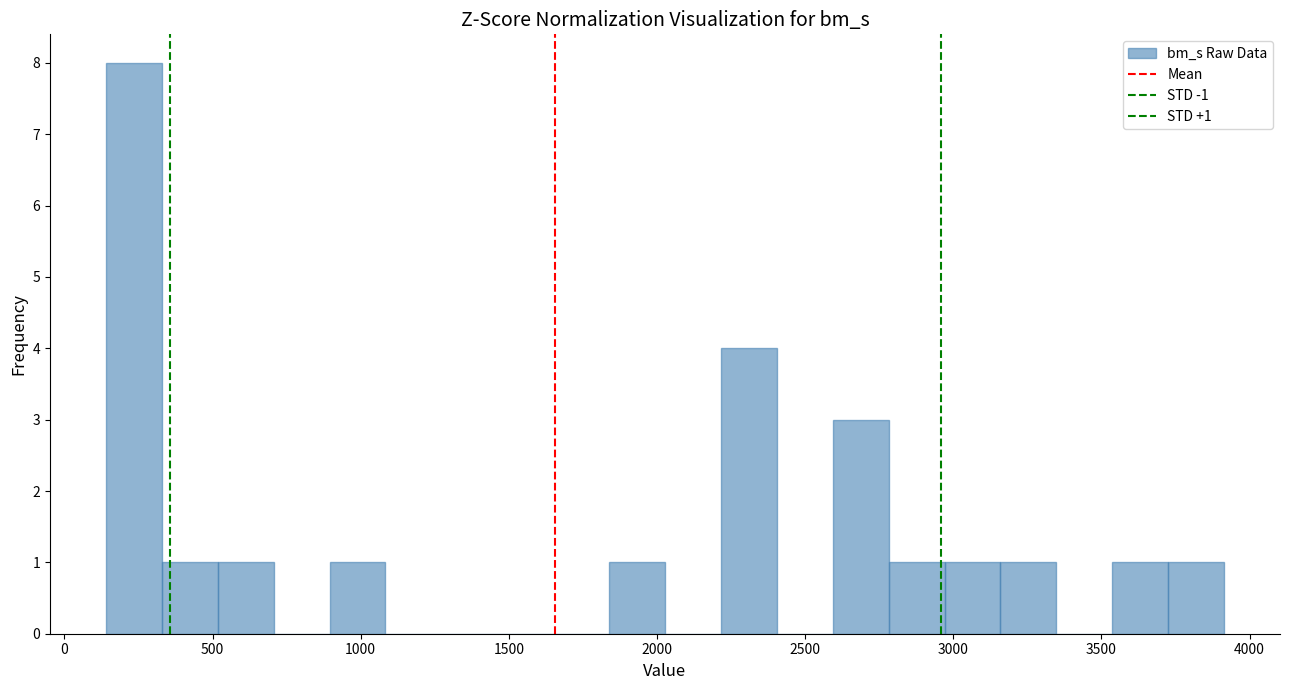

Around what value on the x-axis is the tallest bar? Give the approximate position of its centre, as read against the axis.

250